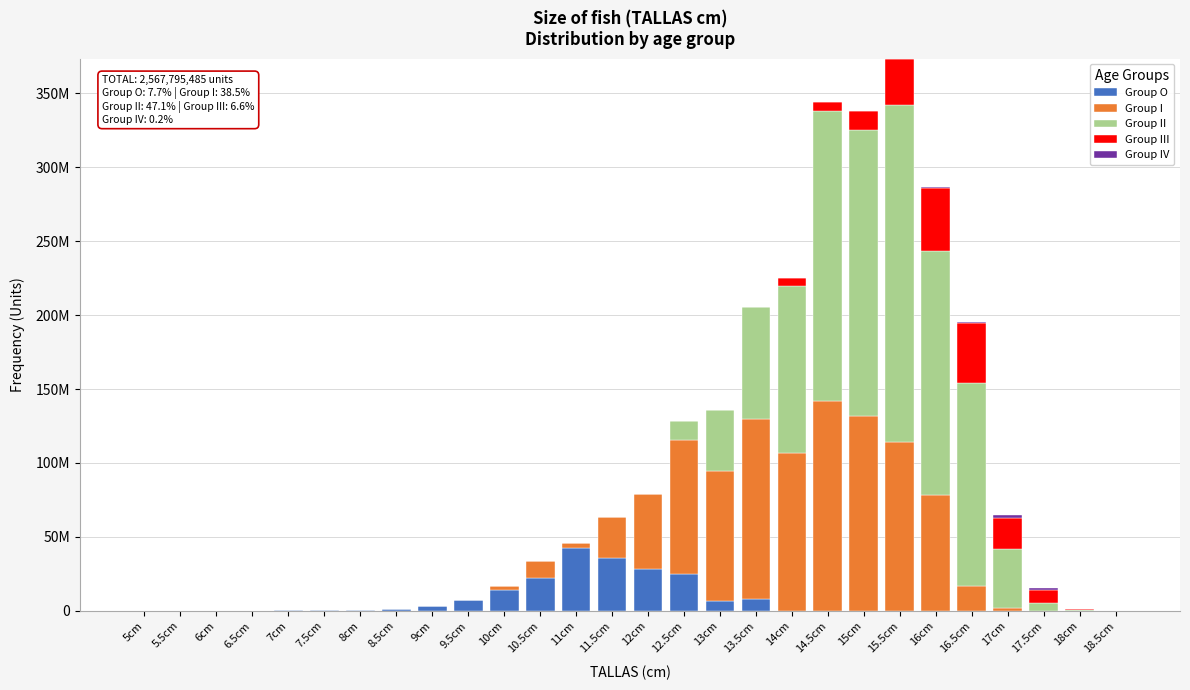

Are the bars horizontal?

No